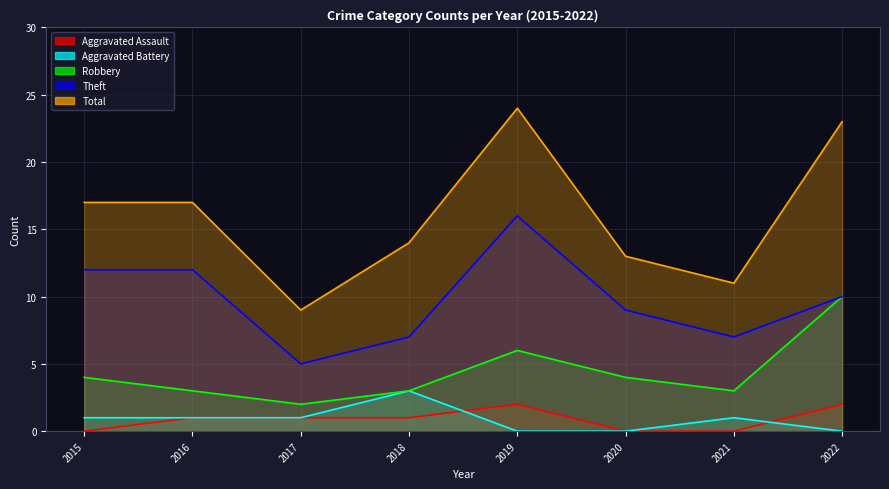

Count the Aggravated Battery values in the range 0 to 1.

7